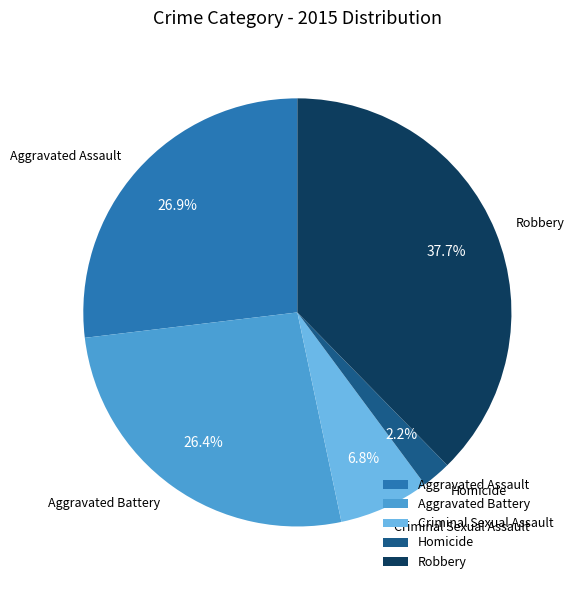

Count the number of slices in the pie.

5